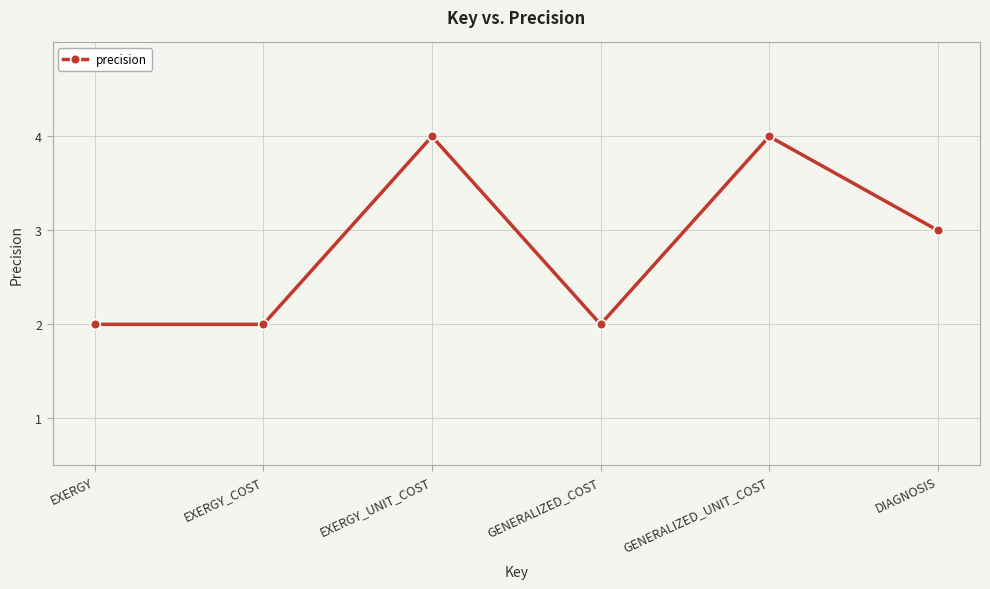

The chart shows a value of 7 at EXERGY_UNIT_COST. True or false?

False